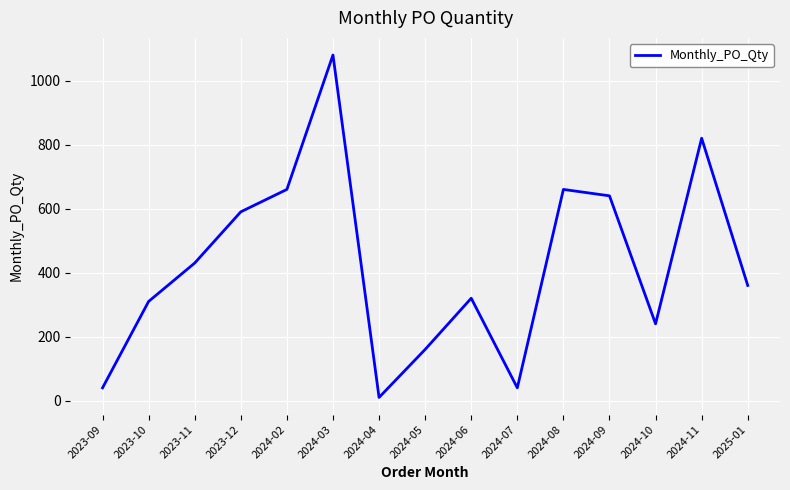

The value at 2024-06 is 528. True or false?

False